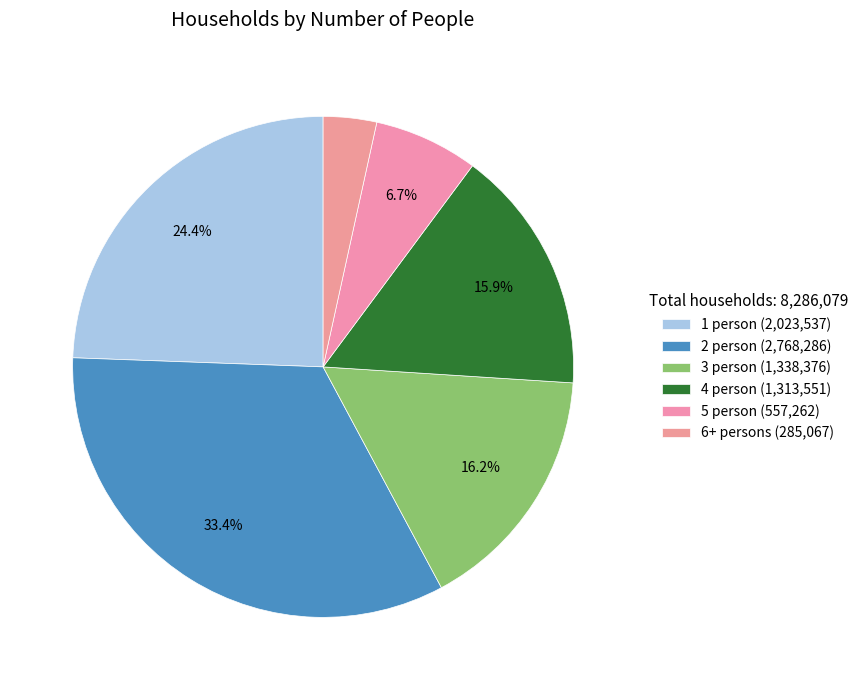

How many segments does this pie chart have?

6